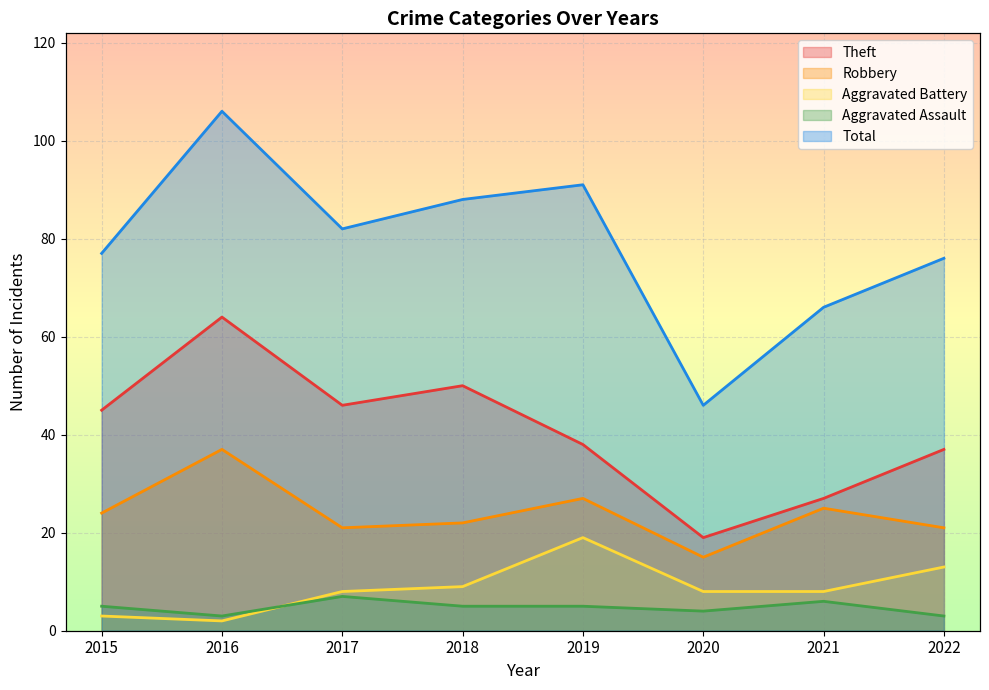

True or false: Aggravated Assault and Total cross at least once.

False